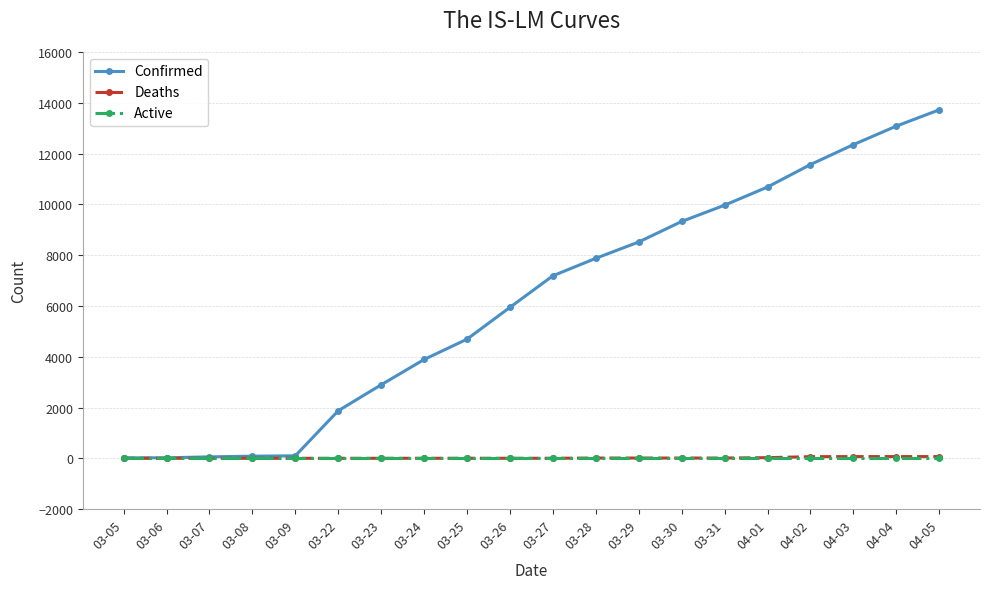

What is the difference between the highest and lowest values at 03-23?

2894